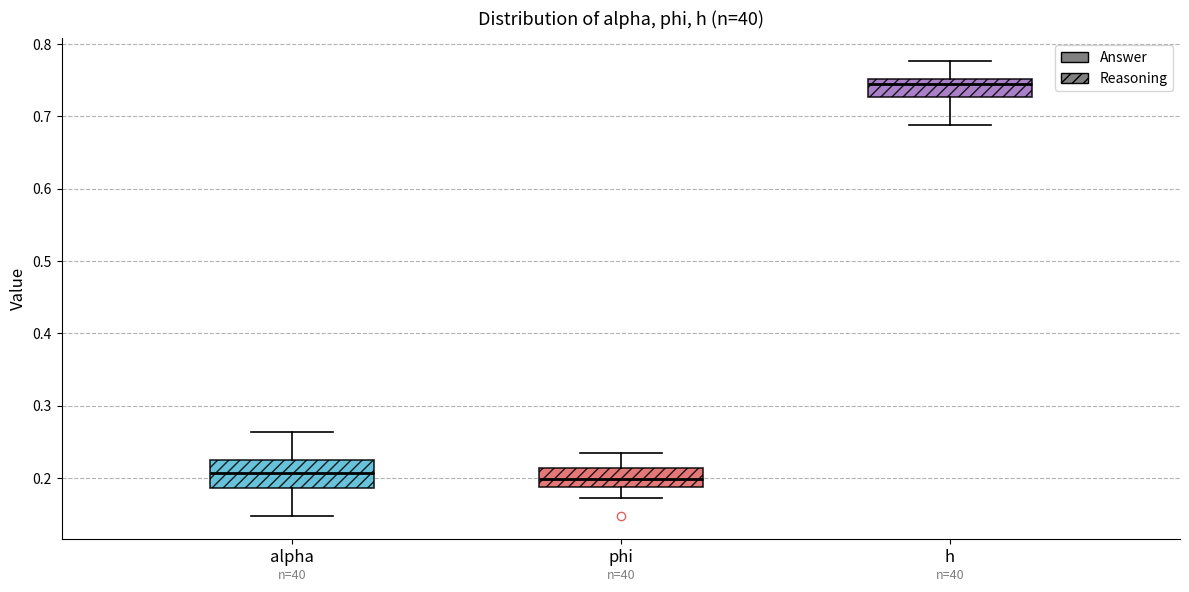

Where is the lower edge of the box for phi on the y-axis? The values are not printed on the chart, so give them approximately, as read against the axis.

0.19